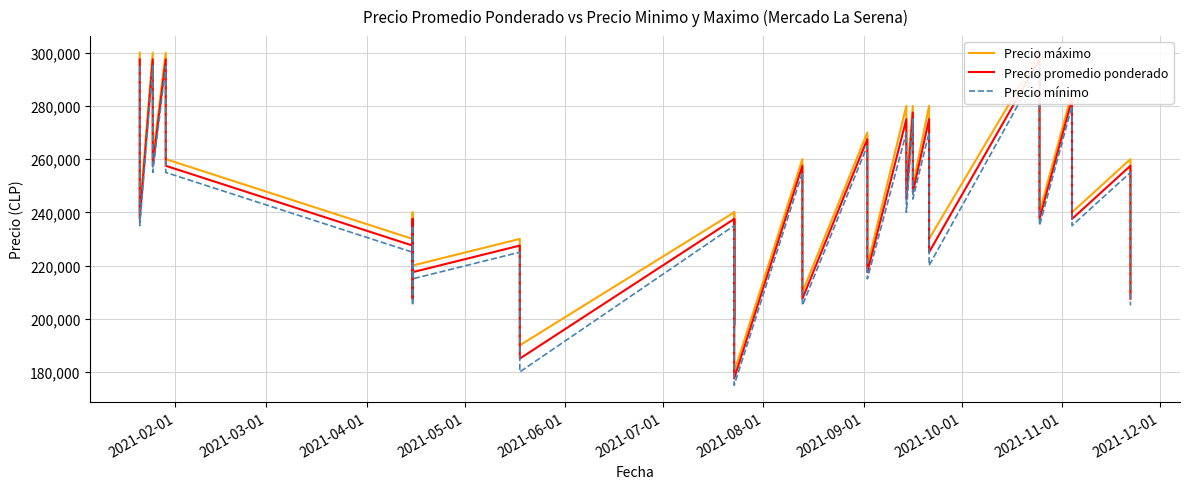

How many categories are shown in the chart?

40